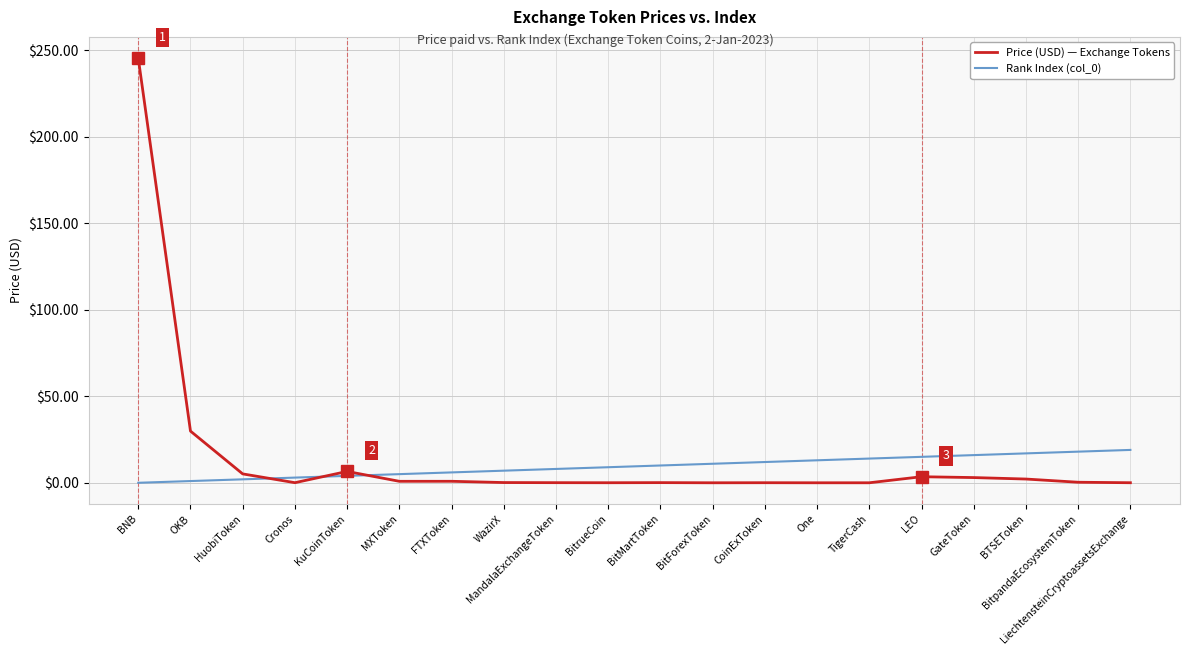

True or false: Rank Index (col_0) has a value of 9.0 at BitrueCoin.

True